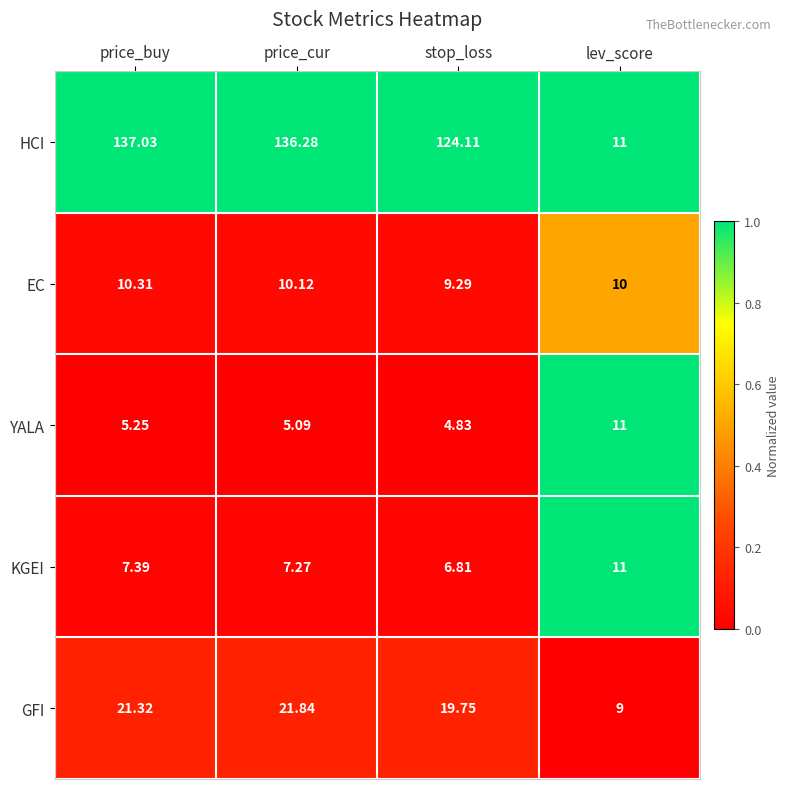

Which series has the largest total across all categories?

HCI